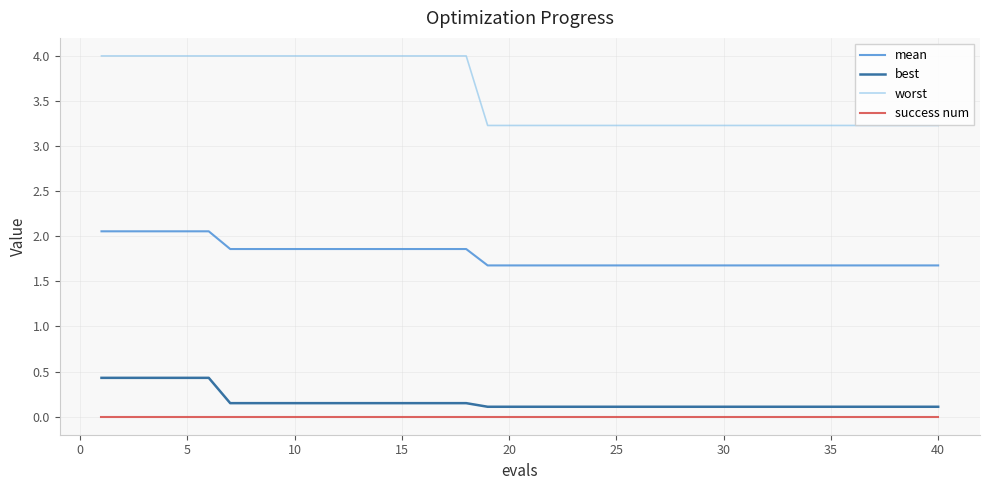

Which series has the widest spread of values?

worst